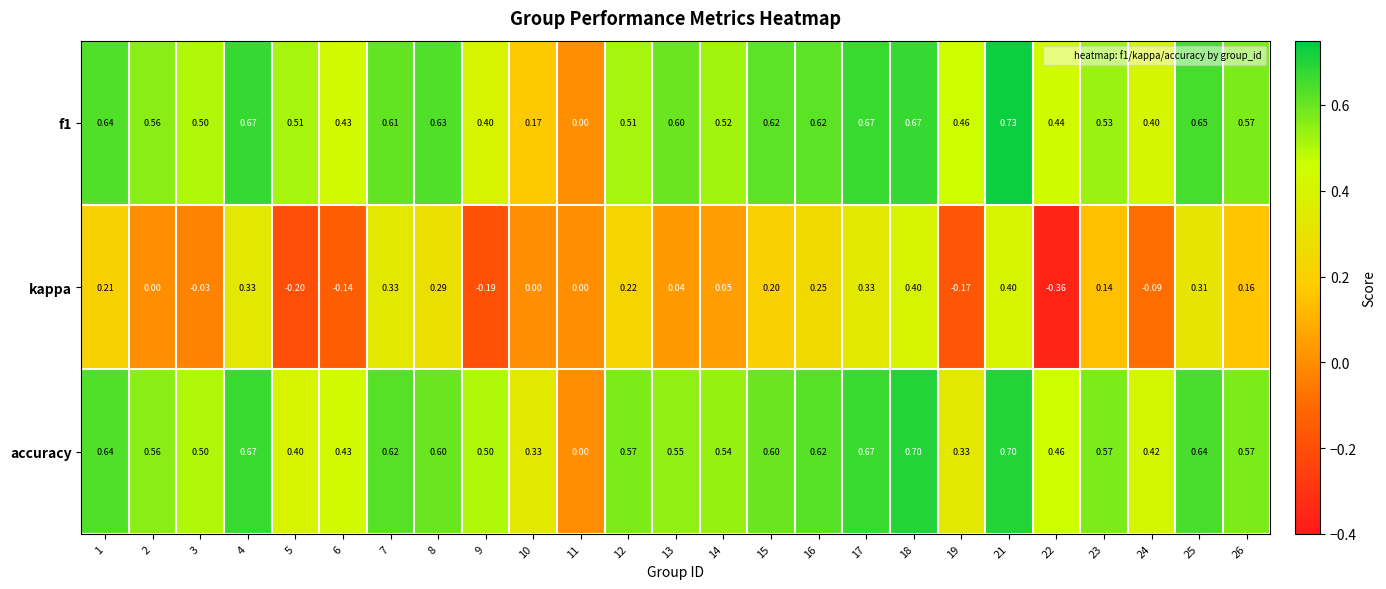

Which series has the largest total across all categories?

accuracy